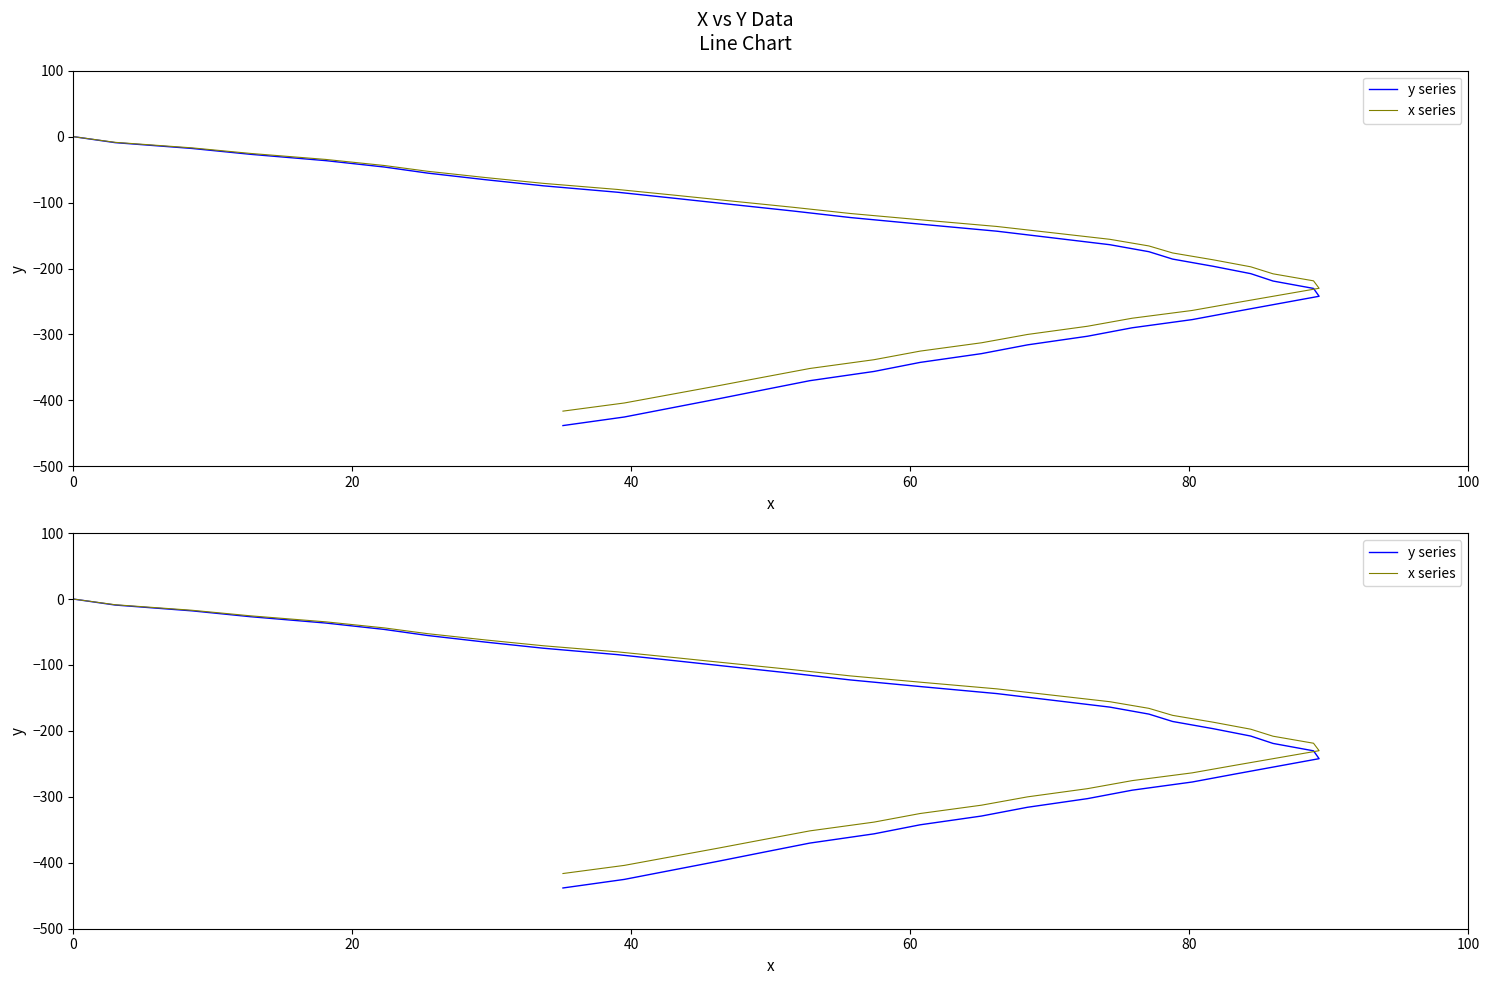

Reading left to right, what are all the values shown in this chart?

y series: 0.0	-9.1	-17.9	-26.8	-36.4	-46.1	-55.3	-65.2	-74.6	-84.3	-93.7	-103.3	-112.8	-122.7	-133.1	-143.4	-153.5	-163.9	-174.5	-185.7	-196.6	-207.8	-219.0	-230.2	-242.1	-253.7	-265.3	-277.5	-289.9	-302.7	-315.8	-329.1	-342.4	-356.1	-370.1	-383.9	-397.8	-411.7	-425.2	-438.2
x series: 0.0	-8.6	-17.0	-25.5	-34.6	-43.8	-52.5	-61.9	-70.9	-80.1	-89.0	-98.1	-107.2	-116.6	-126.4	-136.2	-145.8	-155.7	-165.8	-176.4	-186.8	-197.4	-208.0	-218.7	-230.0	-241.0	-252.0	-263.6	-275.4	-287.6	-300.0	-312.6	-325.3	-338.3	-351.6	-364.7	-377.9	-391.1	-403.9	-416.3